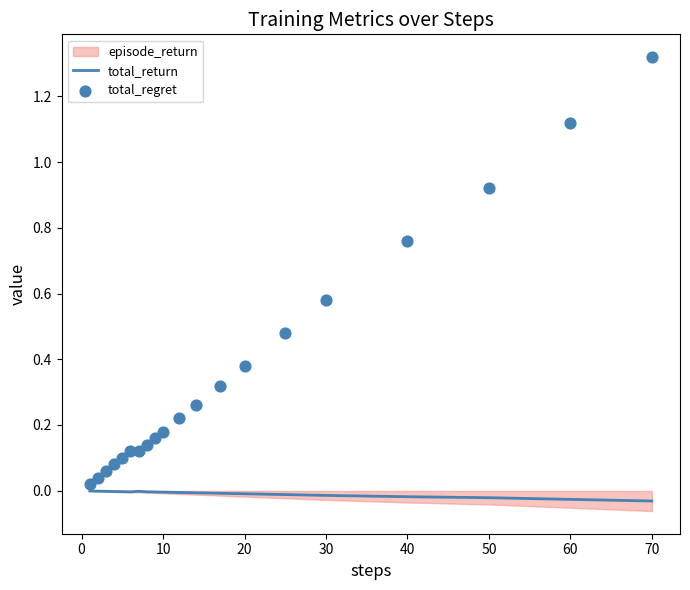

Which series reaches the minimum Y coordinate?

total_return